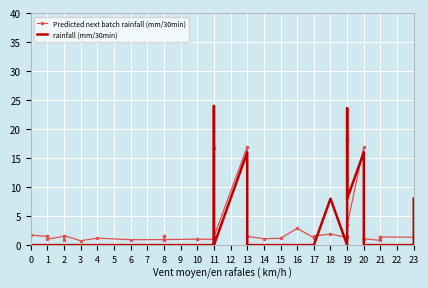

What is the difference between the maximum and minimum values in the Predicted next batch rainfall (mm/30min) series?

17.3